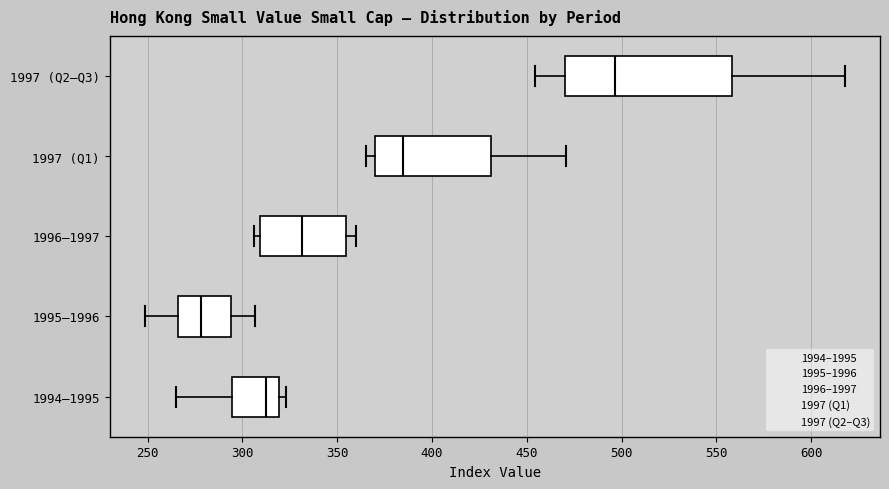

Which box has the furthest to the right median line?

1997 (Q2–Q3)